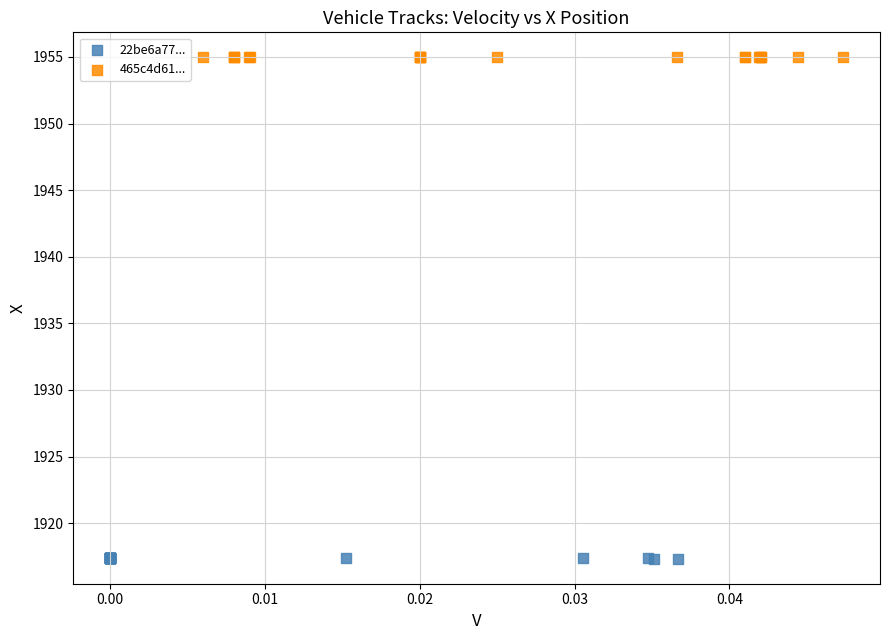

Which series reaches the minimum Y coordinate?

22be6a77...